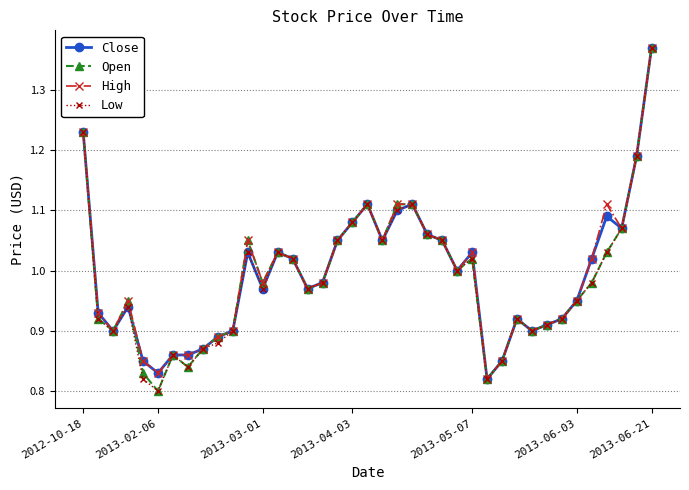

True or false: Close has more than 1 interior local peaks.

True